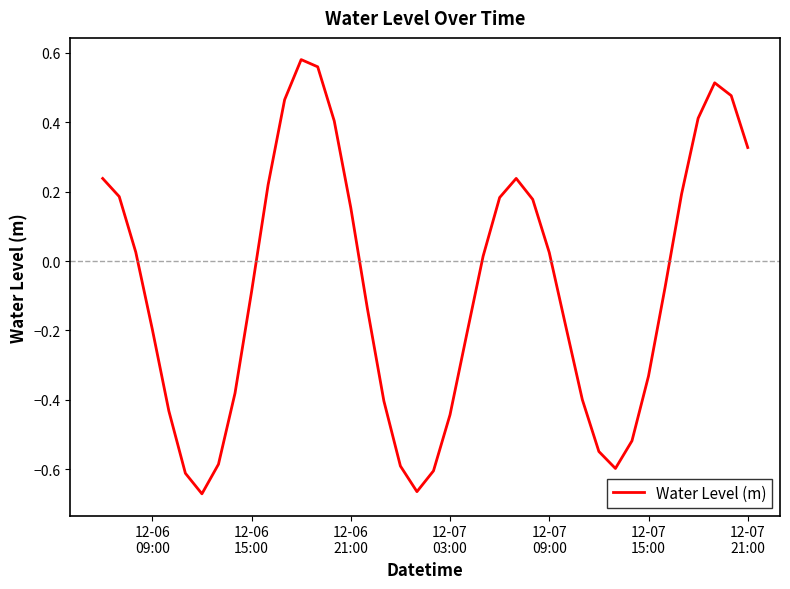

How many lines are shown in the chart?

1